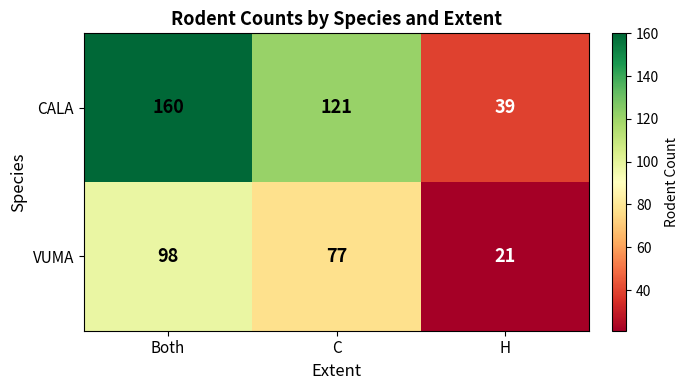

At which label does VUMA reach its minimum?

H